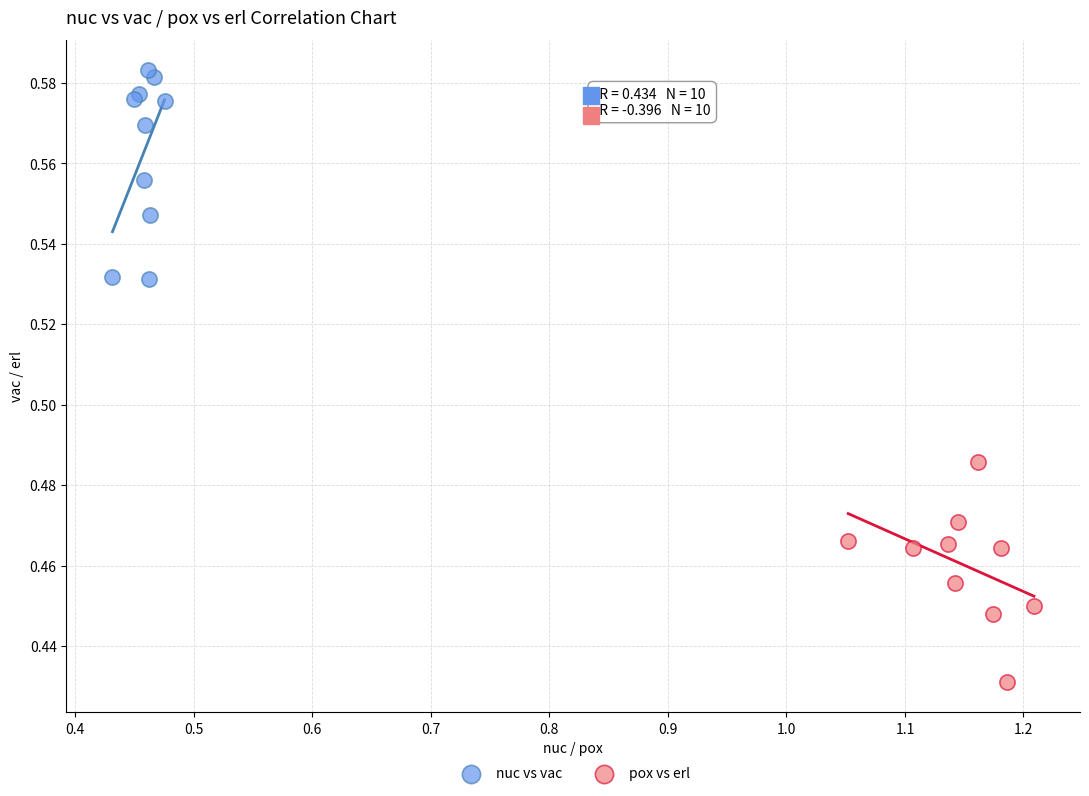

Which series contains the highest Y value?

nuc vs vac